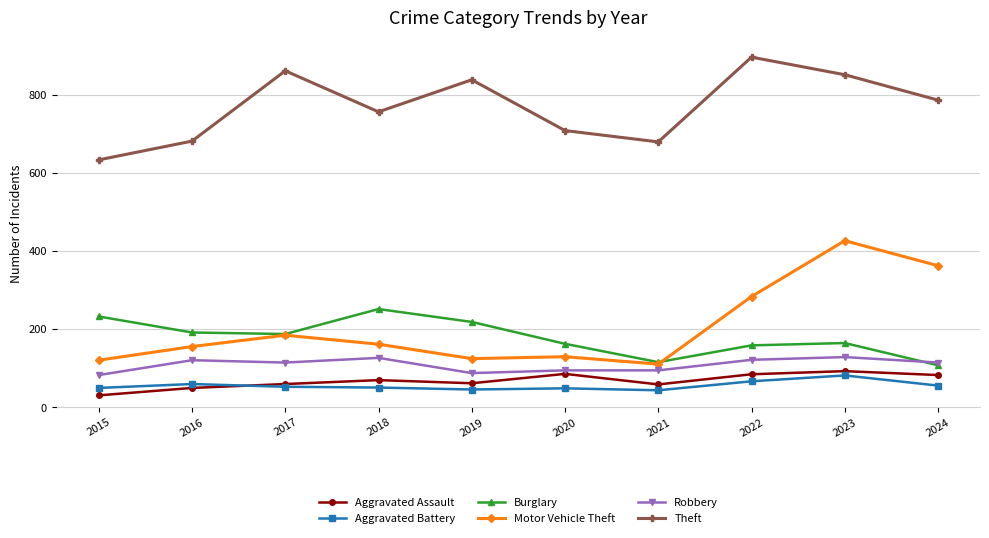

At which category does Burglary reach its first local peak?

2018